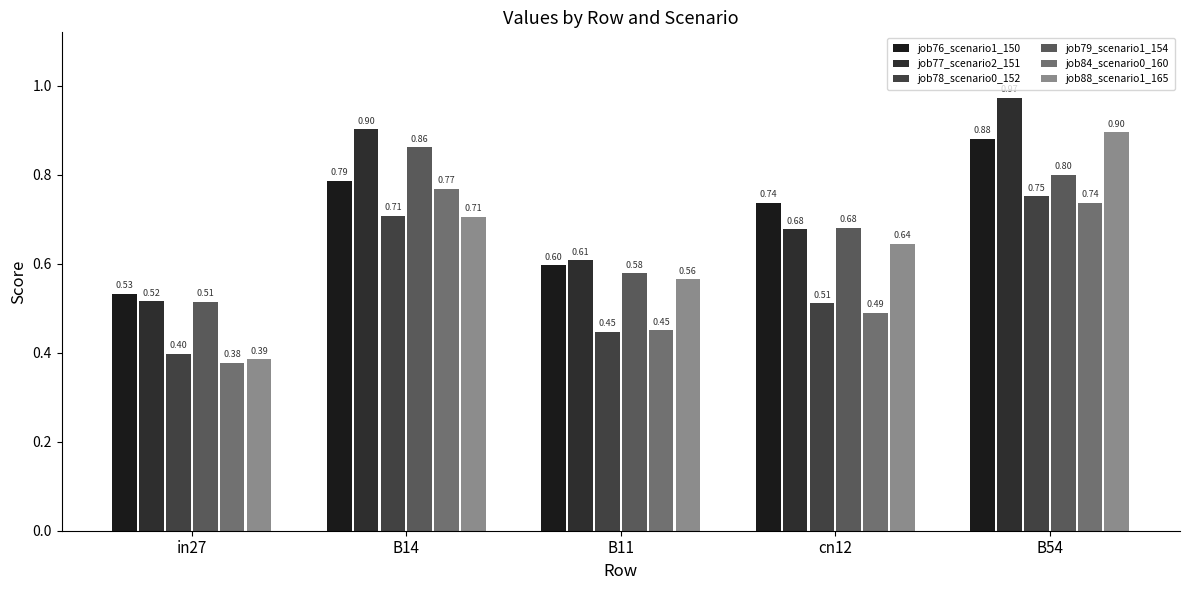

What is the difference between the maximum and minimum values in the job78_scenario0_152 series?

0.4